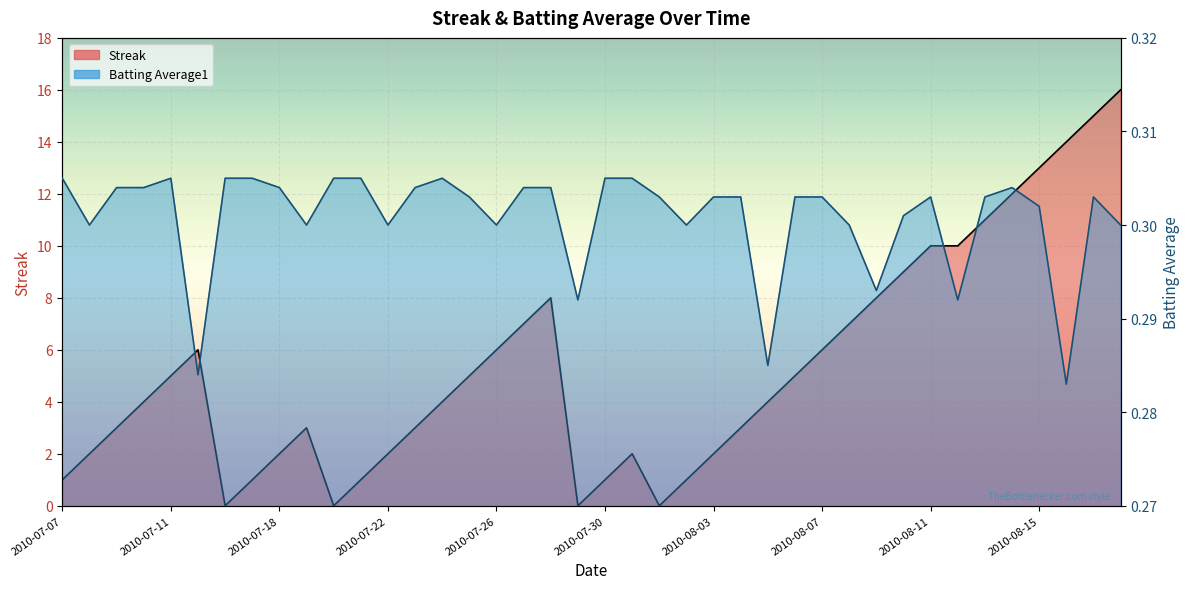

Rank the categories by Batting Average1 value from lowest to highest.

2010-08-16, 2010-07-15, 2010-08-05, 2010-07-29, 2010-08-12, 2010-08-09, 2010-07-08, 2010-07-19, 2010-07-22, 2010-07-26, 2010-08-02, 2010-08-08, 2010-08-18, 2010-08-10, 2010-08-15, 2010-07-25, 2010-08-01, 2010-08-03, 2010-08-04, 2010-08-06, 2010-08-07, 2010-08-11, 2010-08-13, 2010-08-17, 2010-07-09, 2010-07-10, 2010-07-18, 2010-07-23, 2010-07-27, 2010-07-28, 2010-08-14, 2010-07-07, 2010-07-11, 2010-07-16, 2010-07-17, 2010-07-20, 2010-07-21, 2010-07-24, 2010-07-30, 2010-07-31